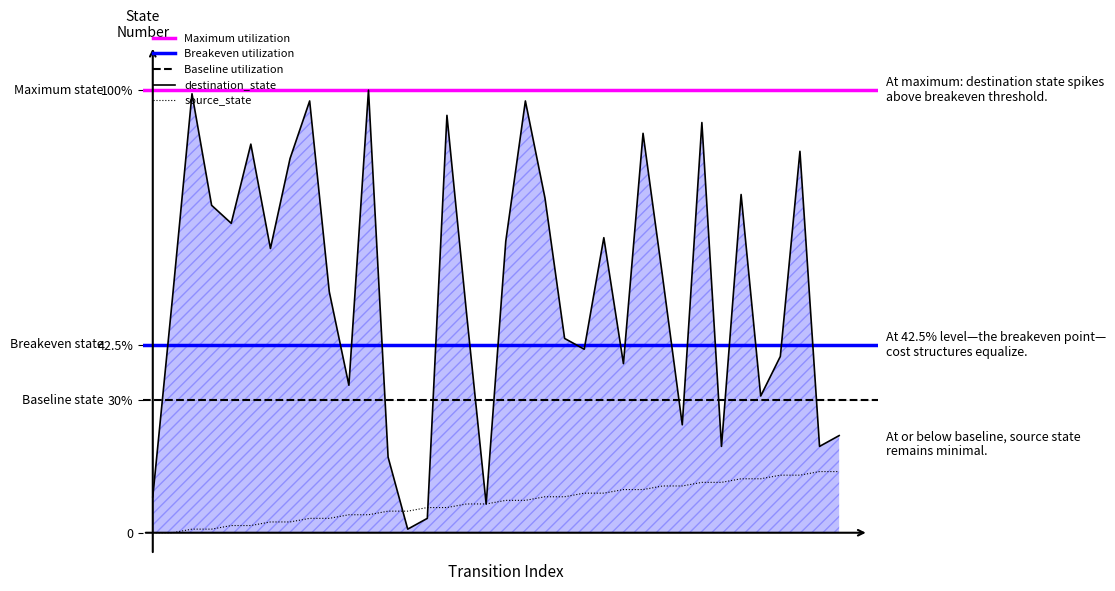

At how many categories does at least one series exceed 66?

15